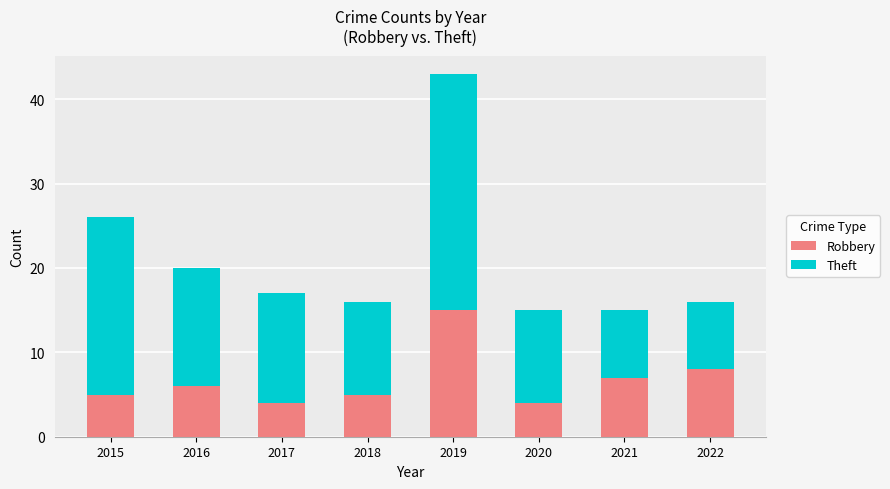

What is the difference between the second highest and minimum values in the Robbery series?

4